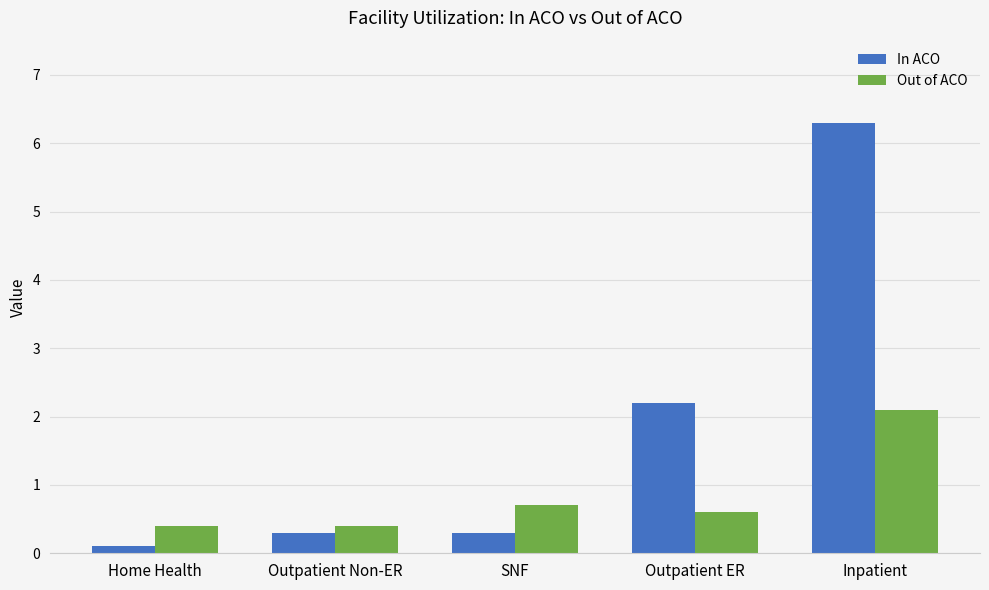

Rank the series by their maximum value, from lowest to highest.

Out of ACO, In ACO